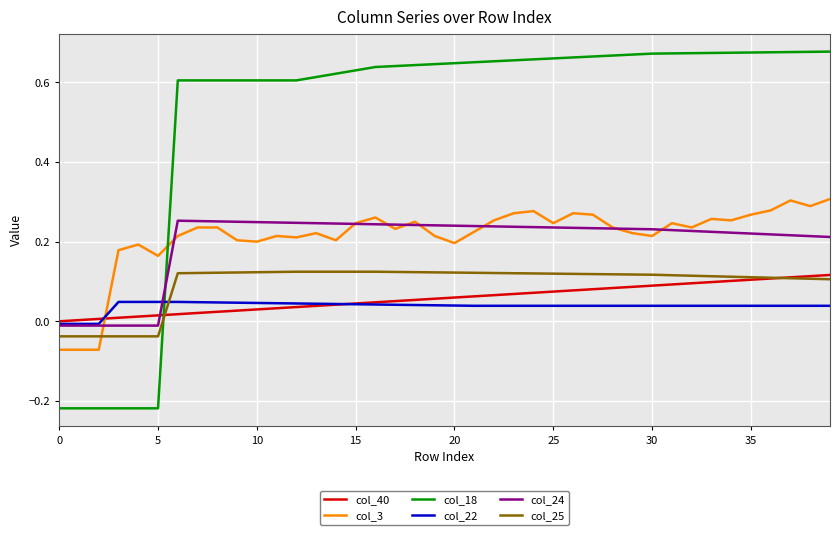

Which series has the largest total across all categories?

col_18